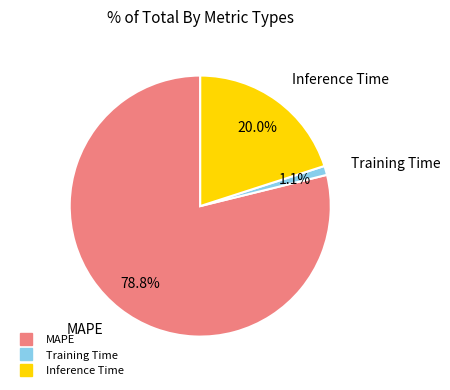

Which category has the biggest portion of the pie?

MAPE